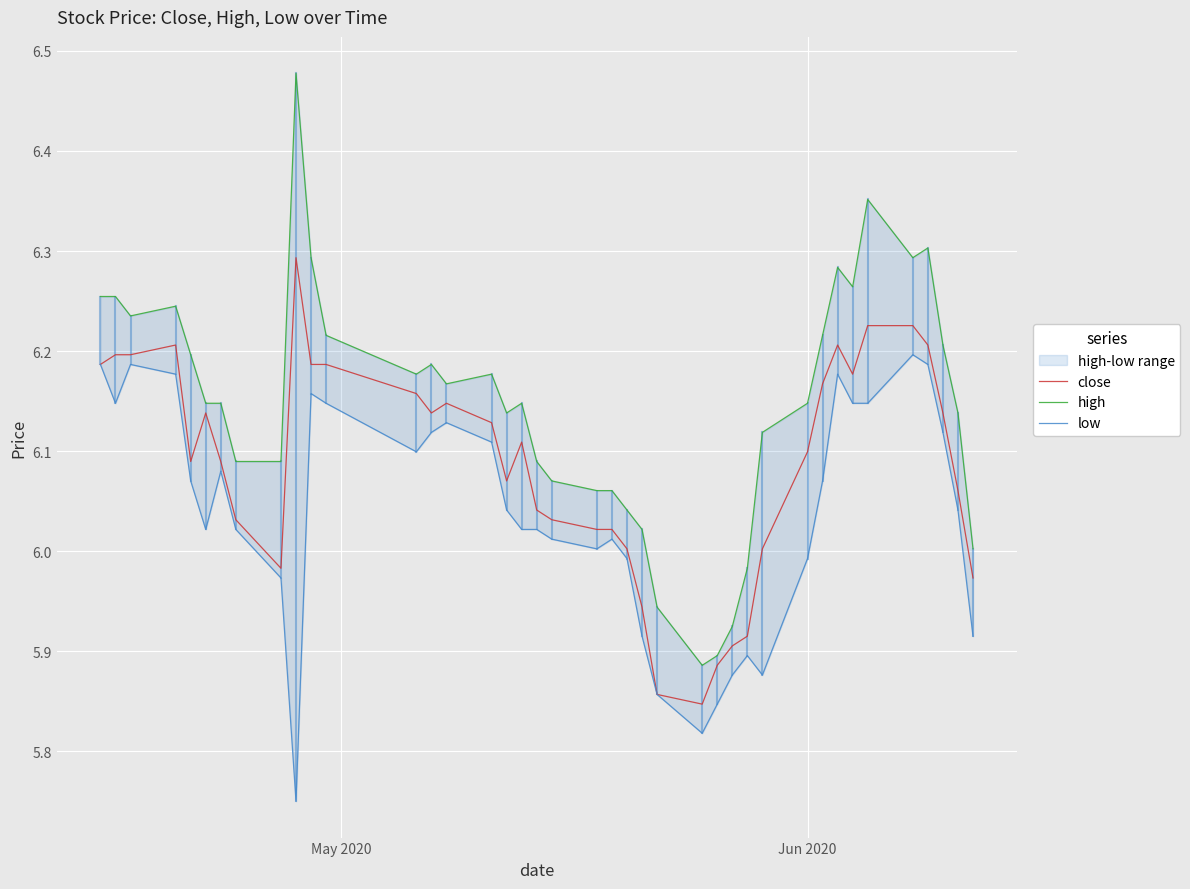

What is the value of the close point at the 18th from the left?

6.1